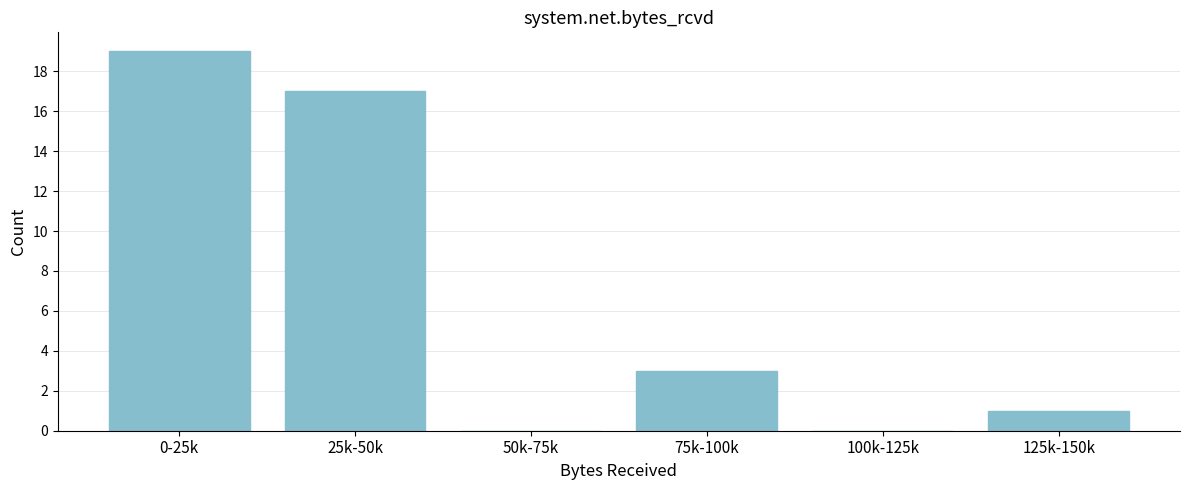

The chart shows a value of 17 at 25k-50k. True or false?

True